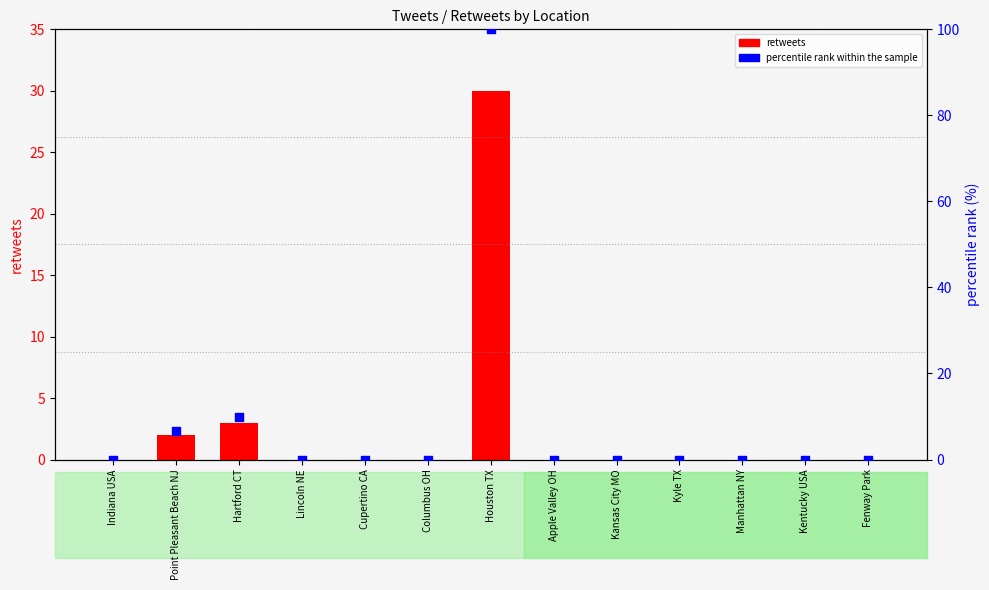

Which series contains the highest Y value?

percentile rank within the sample